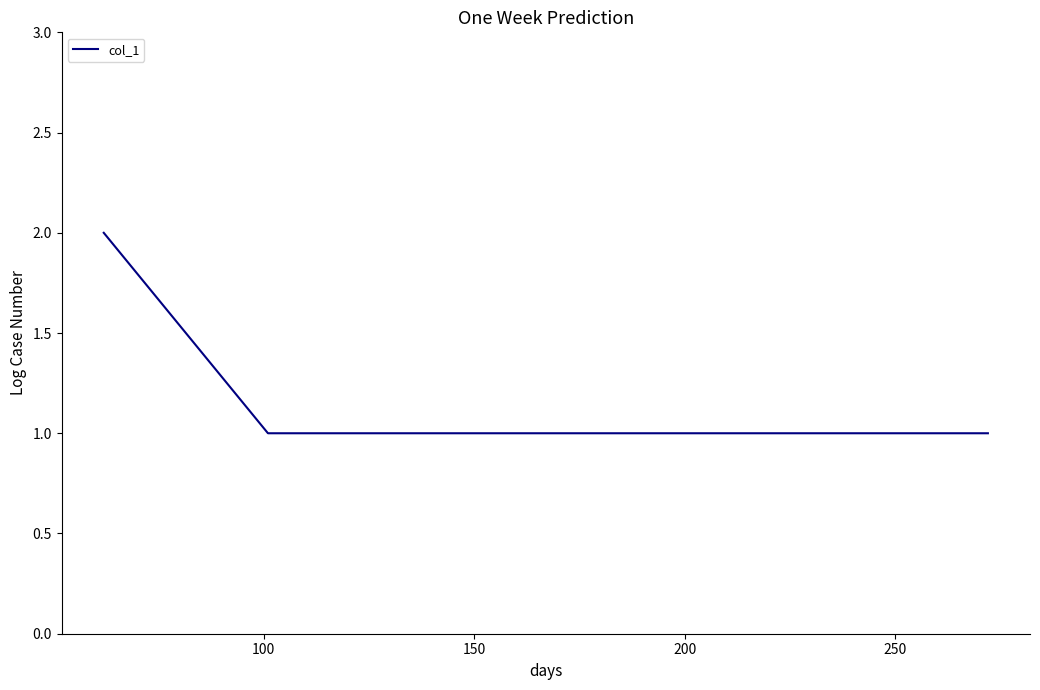

What is the sum of all values?

6